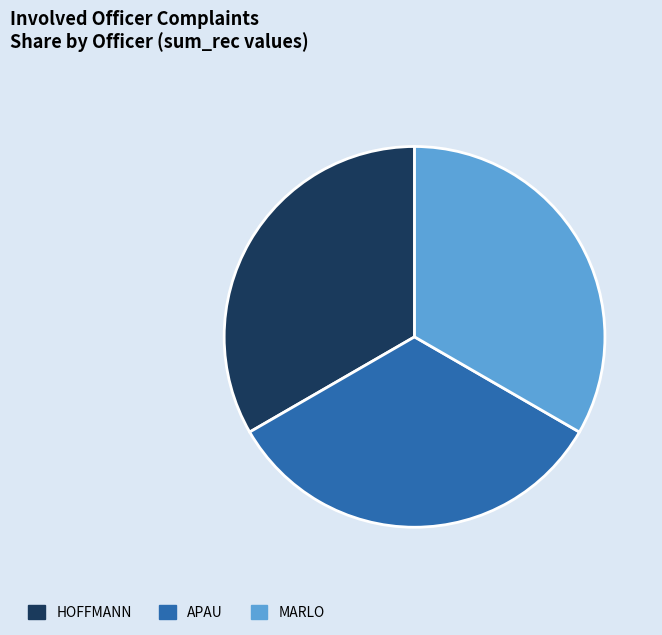

Count the number of slices in the pie.

3